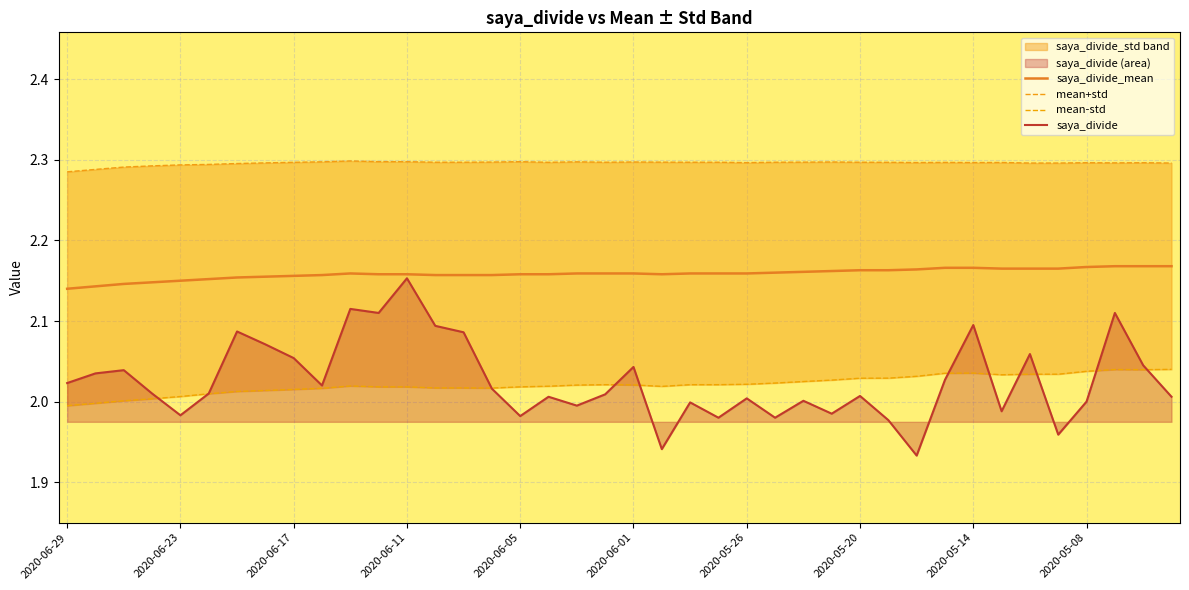

At 2020-06-12, list the series in order from largest to smallest.

saya_divide_mean, saya_divide